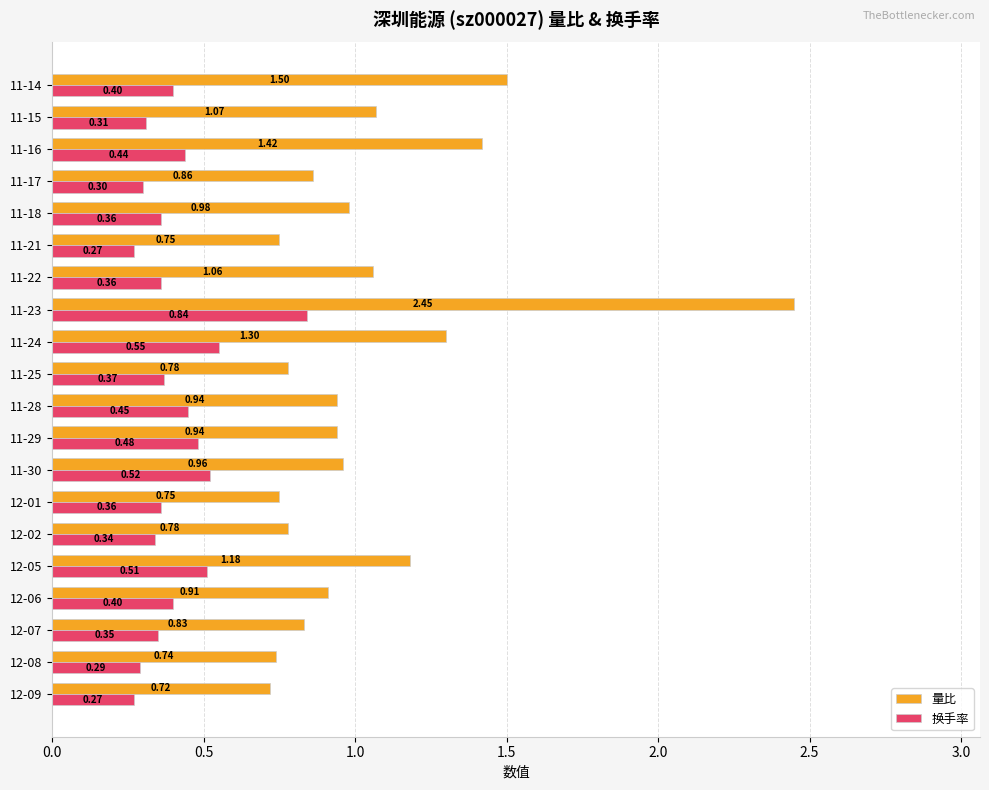

Rank the series by their maximum value, from lowest to highest.

换手率, 量比